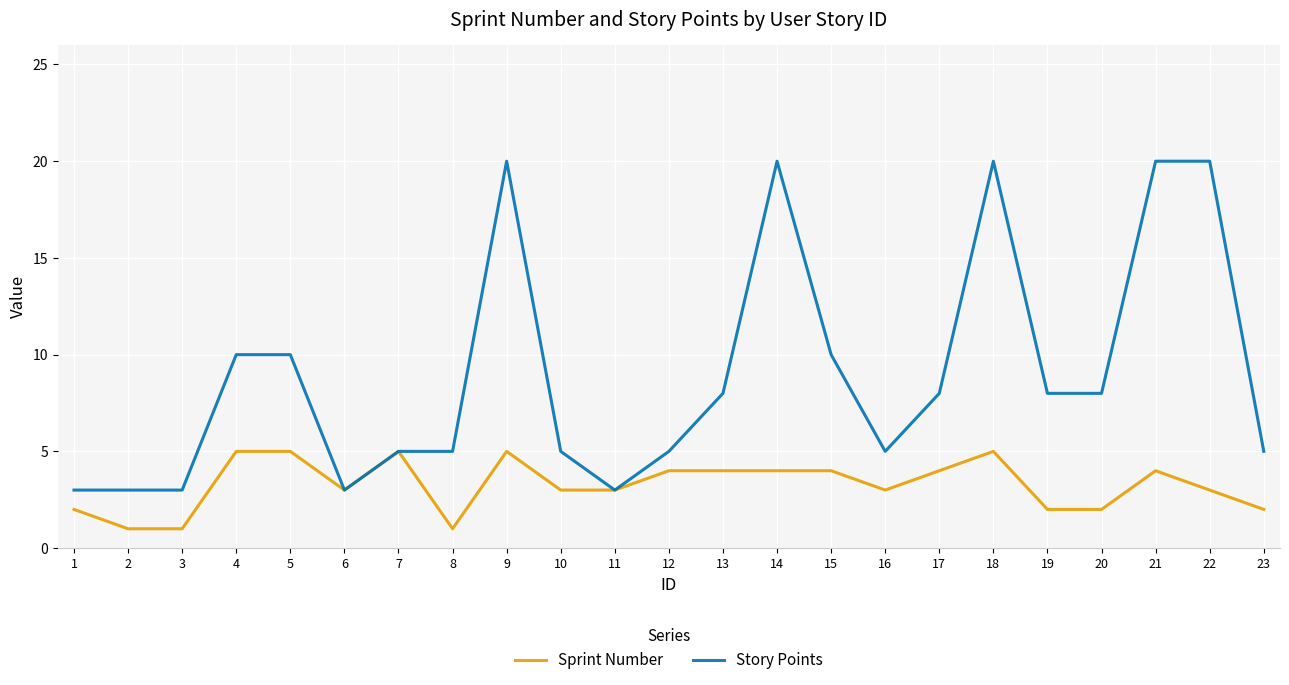

What is the approximate value of Sprint Number at 14?

4